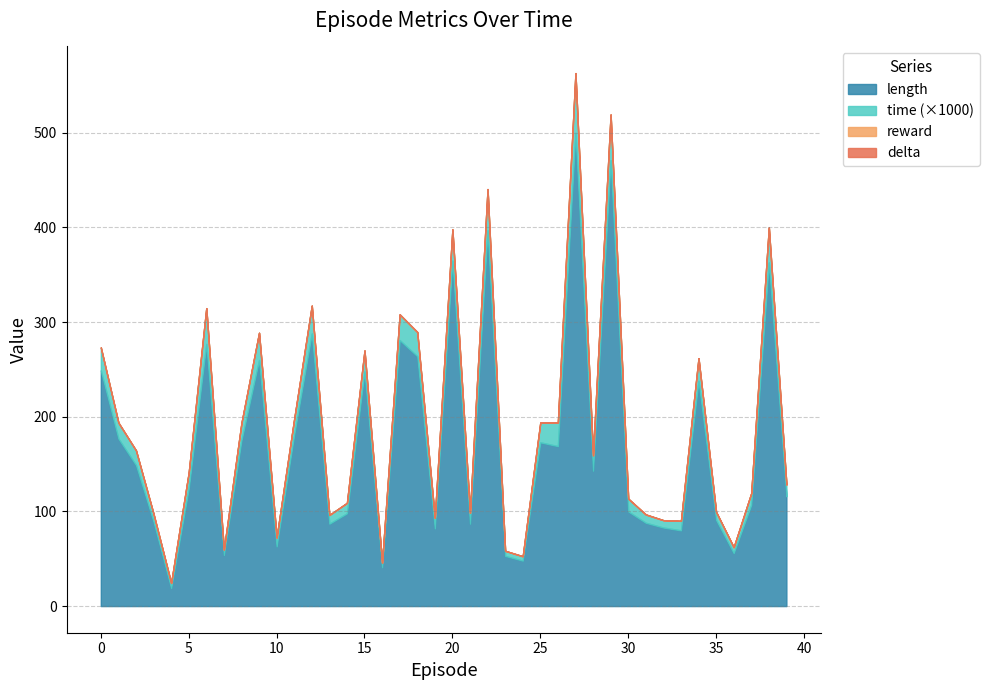

Reading left to right, list all the values displayed in this chart.

length: 249.0	177.0	149.0	89.0	19.0	124.0	277.0	54.0	175.0	260.0	63.0	181.0	288.0	87.0	98.0	248.0	41.0	281.0	264.0	82.0	365.0	87.0	397.0	53.0	48.0	173.0	169.0	500.0	143.0	471.0	100.0	88.0	83.0	80.0	238.0	91.0	56.0	107.0	363.0	116.0
time: 0.0	0.0	0.0	0.0	0.0	0.0	0.0	0.0	0.0	0.0	0.0	0.0	0.0	0.0	0.0	0.0	0.0	0.0	0.0	0.0	0.0	0.0	0.0	0.0	0.0	0.0	0.0	0.1	0.0	0.0	0.0	0.0	0.0	0.0	0.0	0.0	0.0	0.0	0.0	0.0
reward: 0.0	0.0	0.0	0.0	0.0	0.0	0.0	0.0	0.0	0.0	0.0	0.0	0.0	0.0	0.0	0.0	0.0	0.0	0.0	0.0	0.0	0.0	0.0	0.0	0.0	0.0	0.0	0.0	0.0	0.0	0.0	0.0	0.0	0.0	0.0	0.0	0.0	0.0	0.0	0.0
delta: 0.0	0.0	0.0	0.0	0.0	0.0	0.0	0.0	0.0	0.0	0.0	0.0	0.0	0.0	0.0	0.0	0.0	0.0	0.0	0.0	0.0	0.0	0.0	0.0	0.0	0.0	0.0	0.0	0.0	0.0	0.0	0.0	0.0	0.0	0.0	0.0	0.0	0.0	0.0	0.0